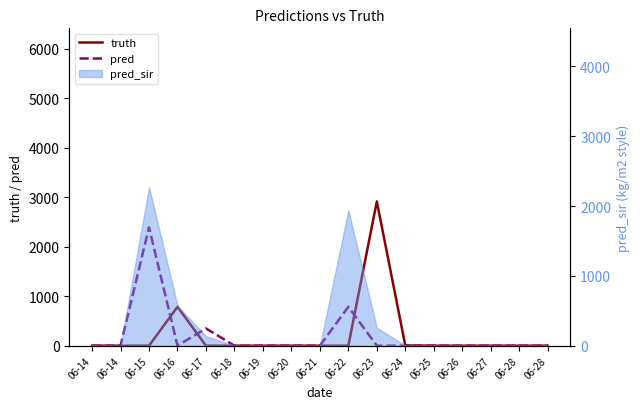

Which label corresponds to the largest value in the chart?

06-23